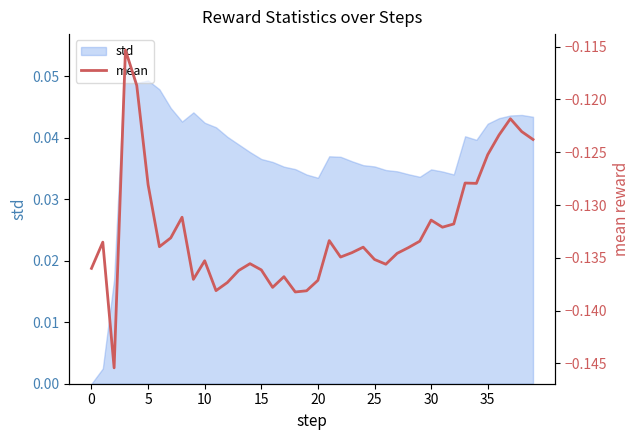

What is the maximum value shown in the chart?

-0.1